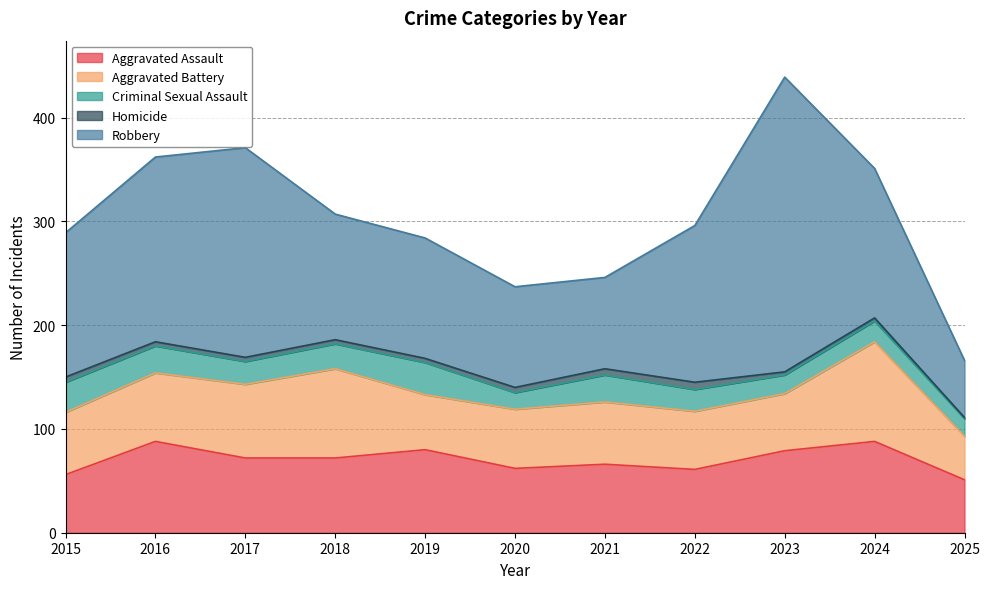

What is the value of the Homicide point at the 11th from the left?

1